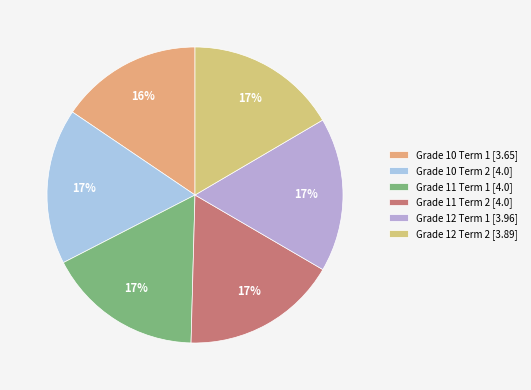

Is the sum of Grade 11 Term 2 and Grade 12 Term 2 greater than half?

No